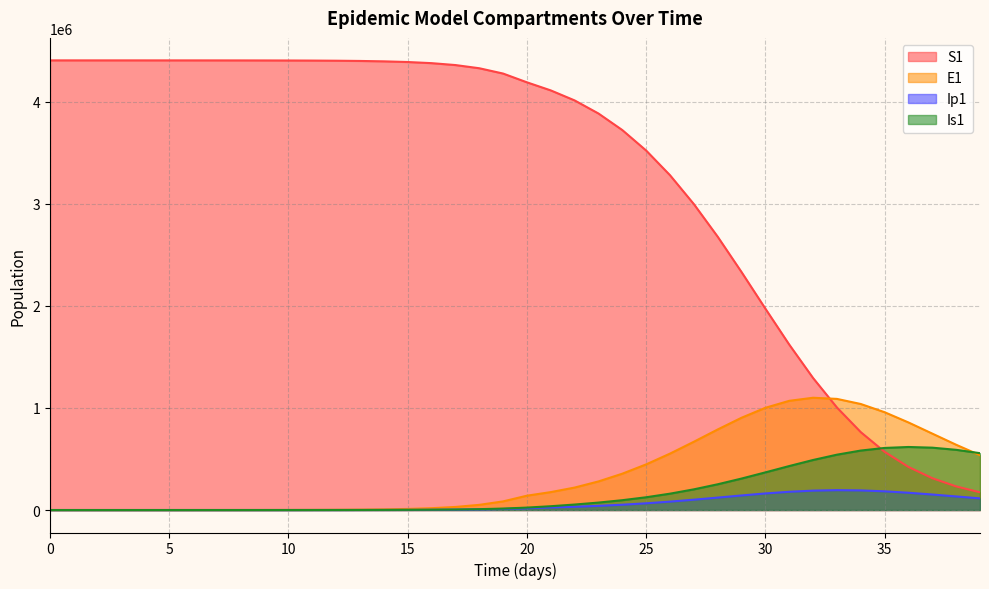

What is the spread (max minus min) of values at 3?

4403601.2